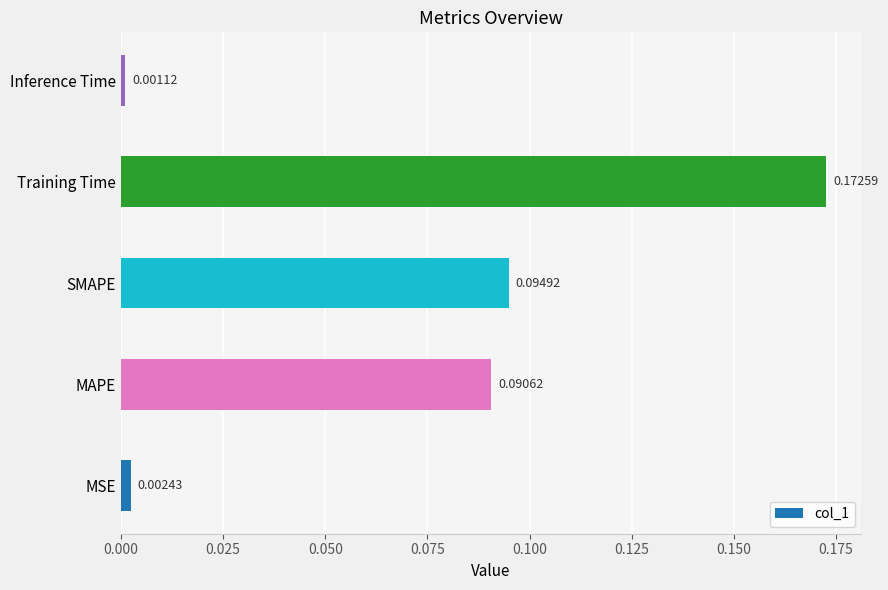

What is the sum of all values?

0.4